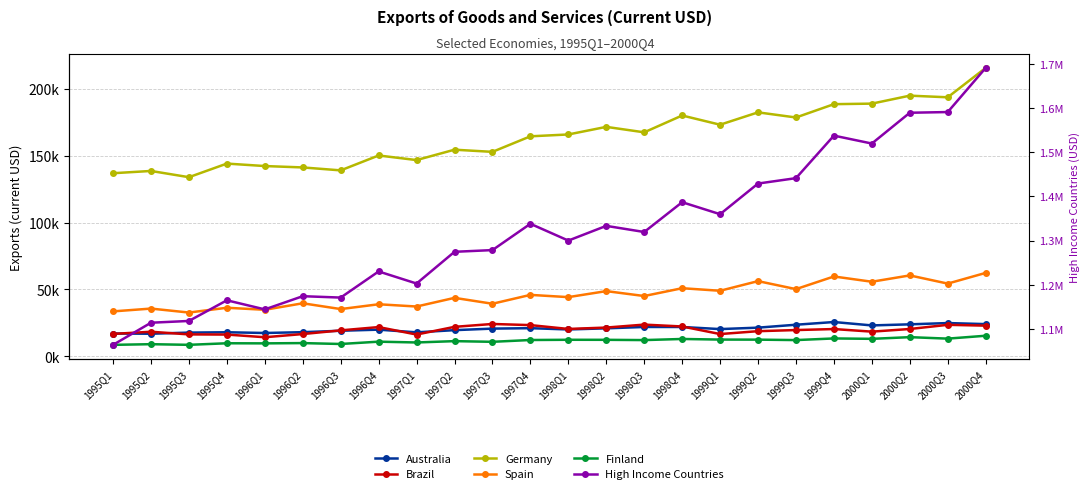

What is the value of the High Income Countries point at the 9th from the left?

1202373.0